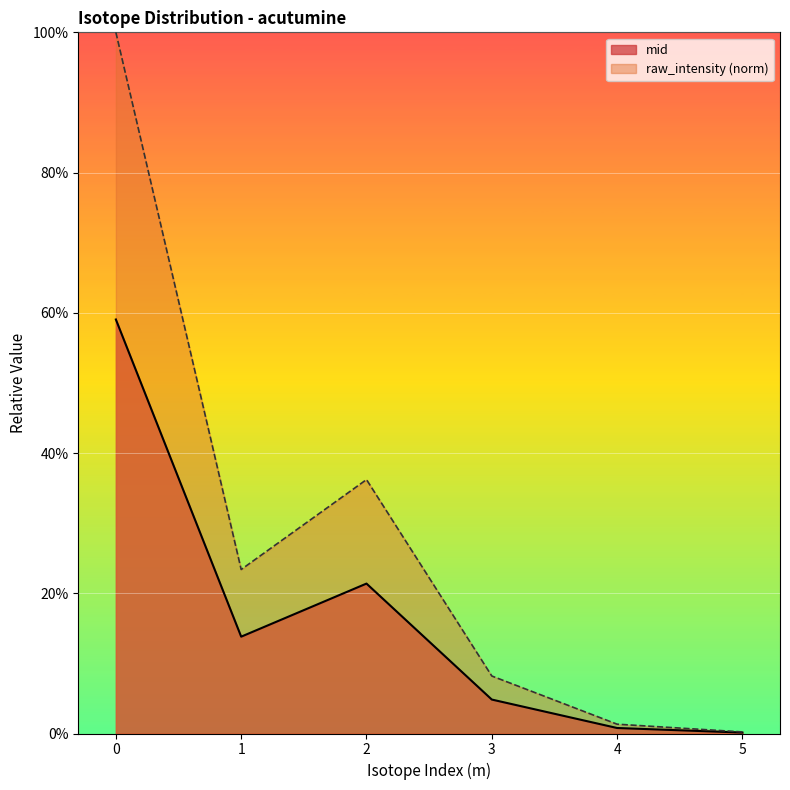

What are all the series names shown in the legend?

mid, raw_intensity (norm)